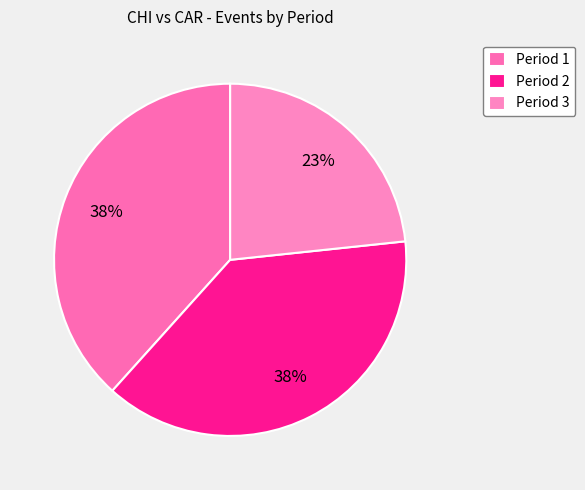

How many segments does this pie chart have?

3